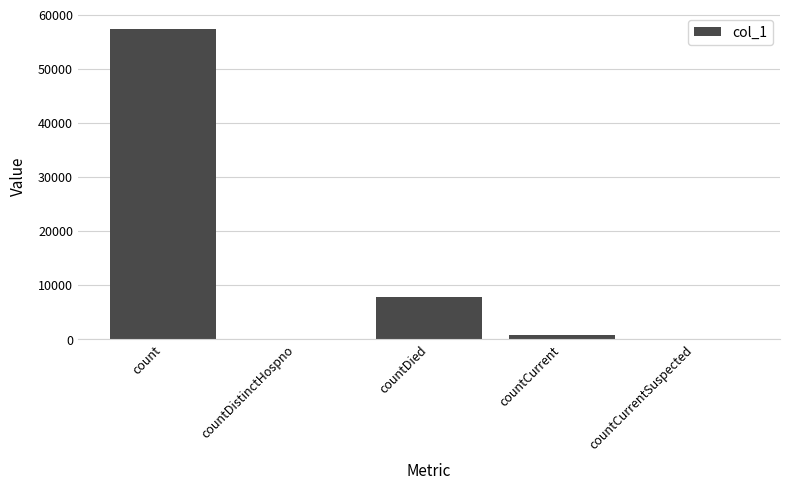

What is the sum of all values?

65906